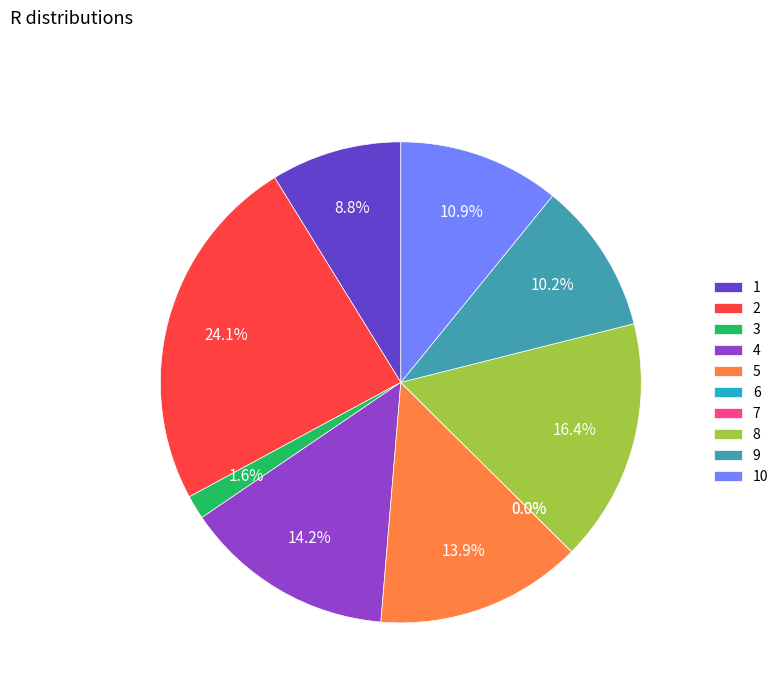

What is the smallest slice in the pie chart?

6